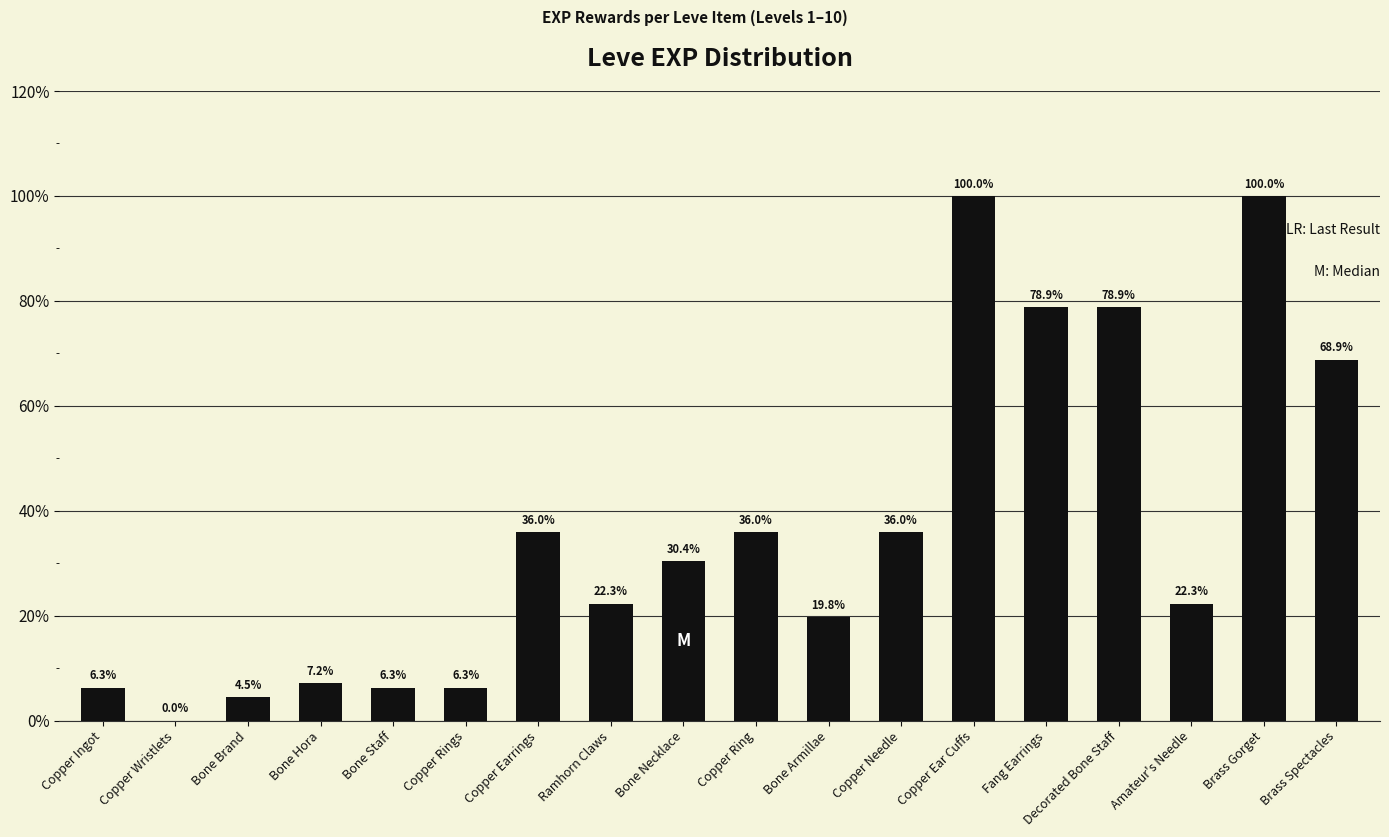

What is the label of the 12th bar from the left?

Copper Needle